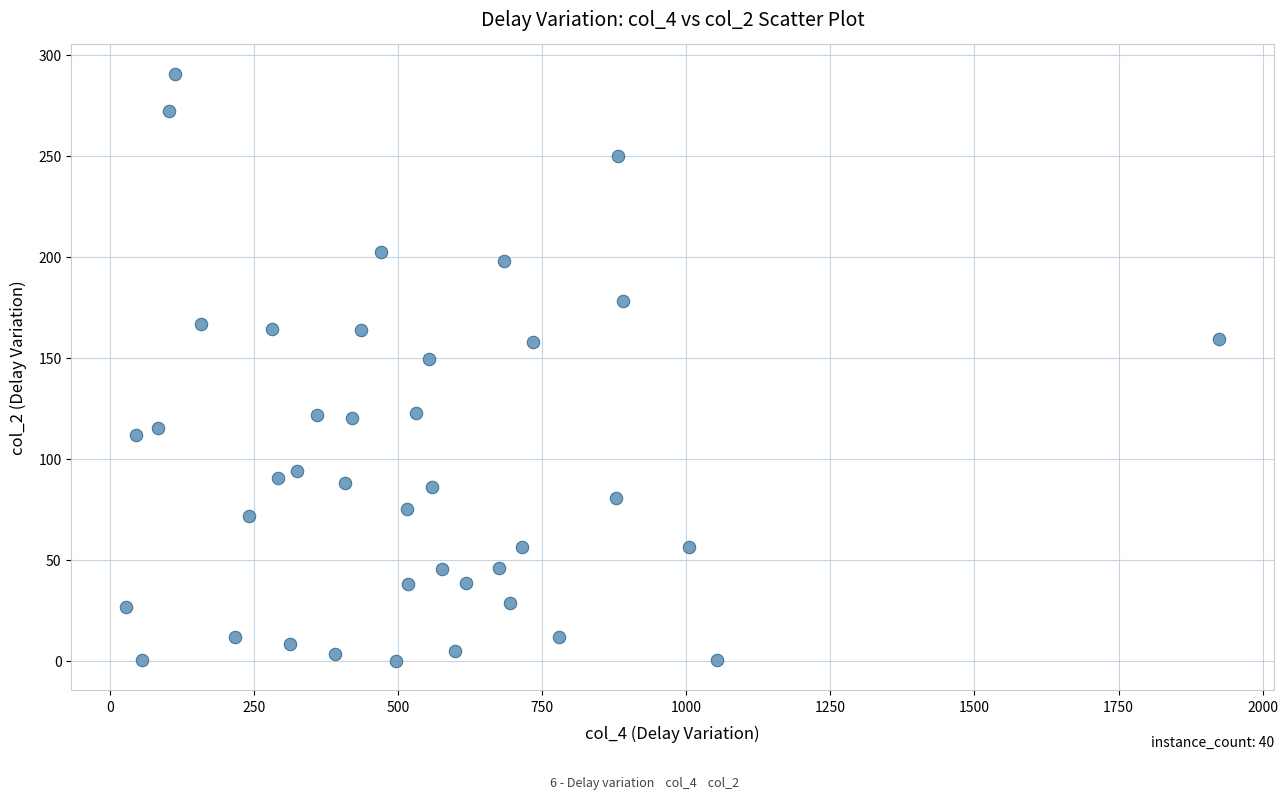

What Y value in the scatter plot is closest to 145?

149.3